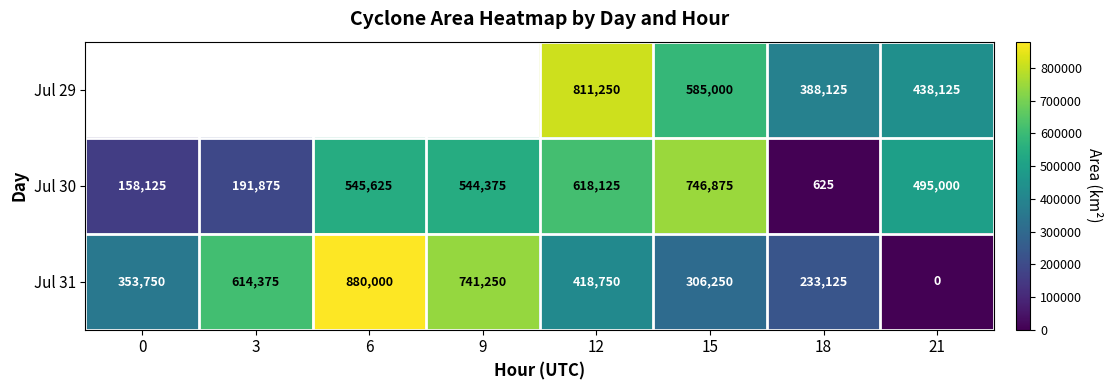

Is the value of Jul 30 at 18 greater than the value of Jul 31 at 18?

No